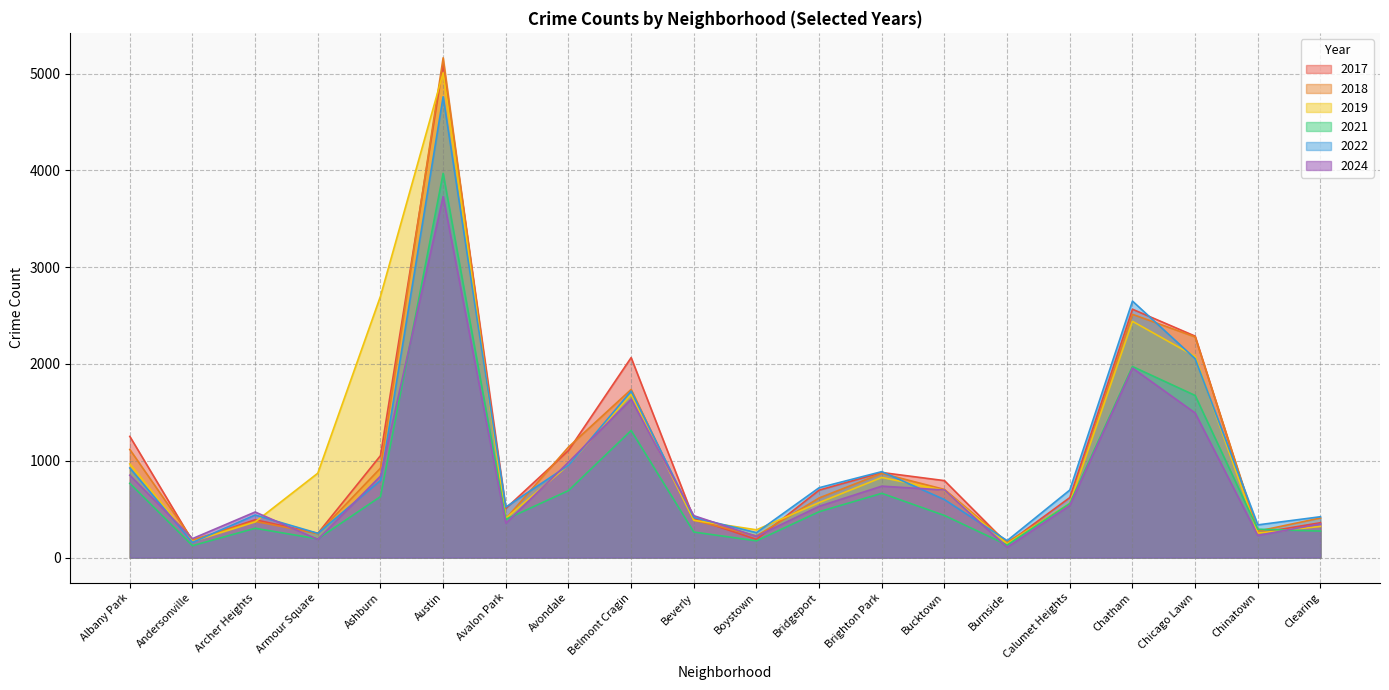

What is the label of the 16th point from the right?

Ashburn